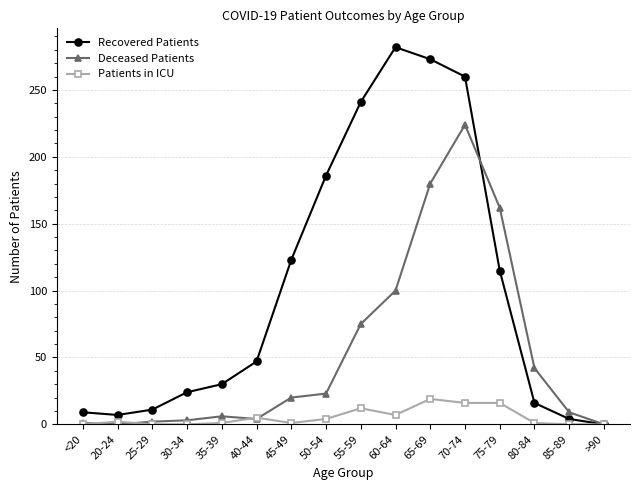

How many lines are shown in the chart?

3